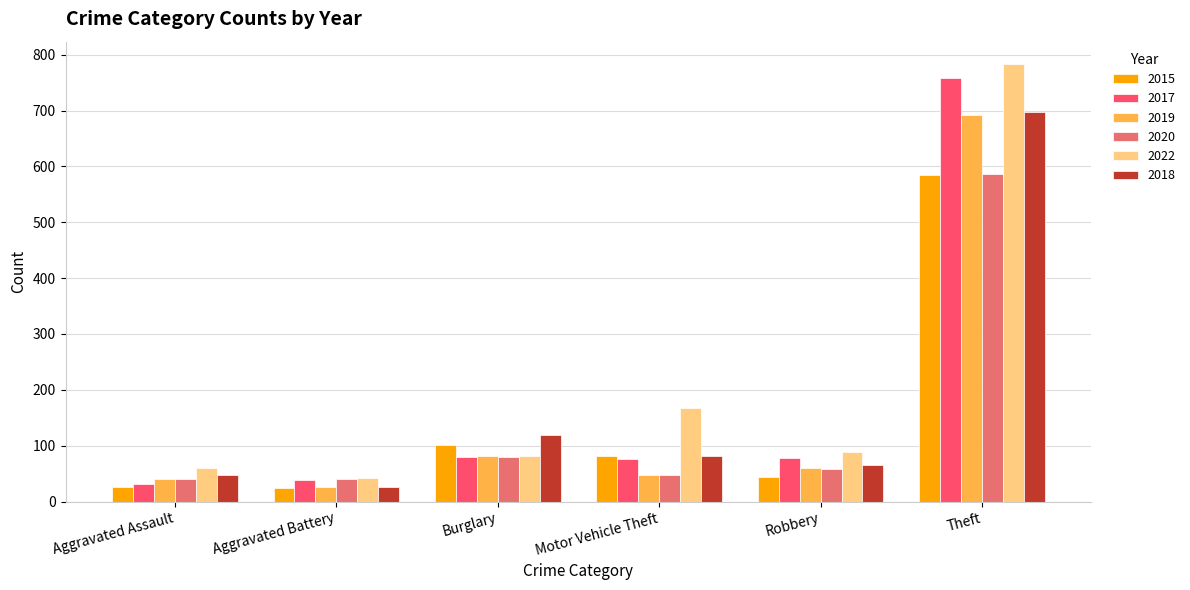

What is the difference between the highest and lowest values at Aggravated Battery?

17